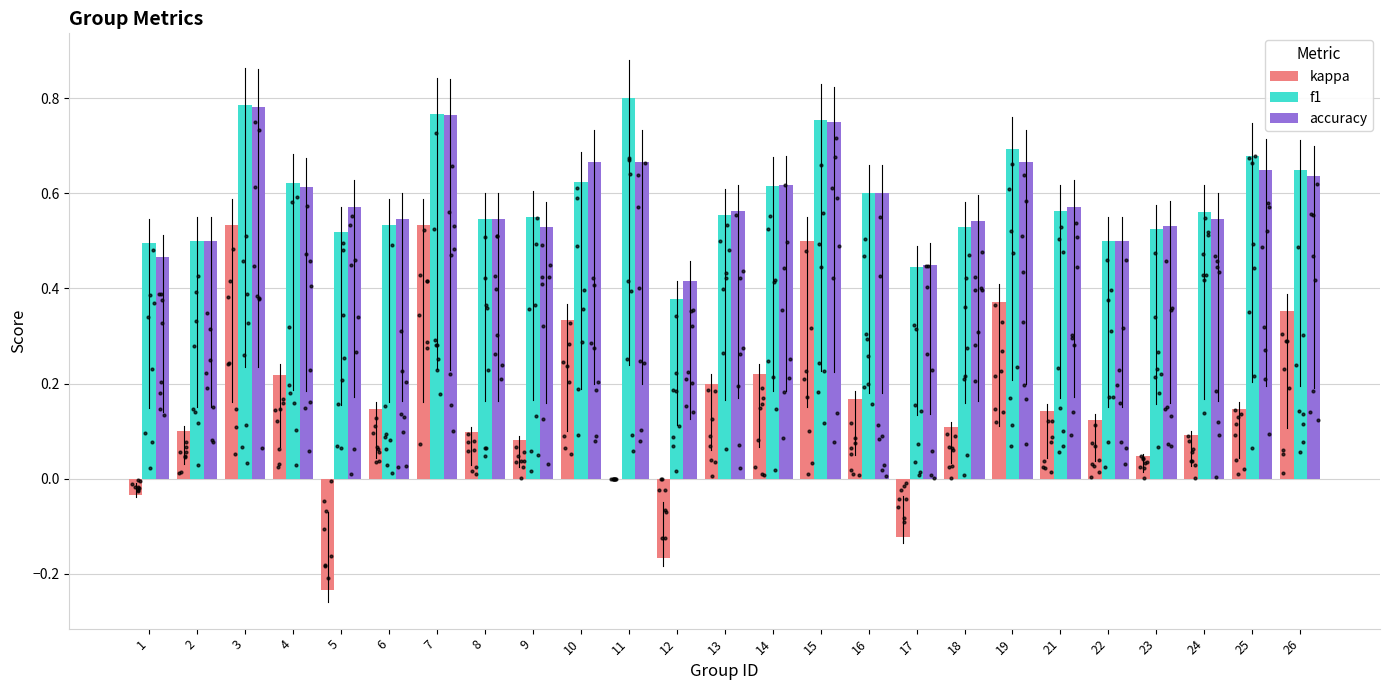

Which series has the largest Y range (max minus min)?

kappa